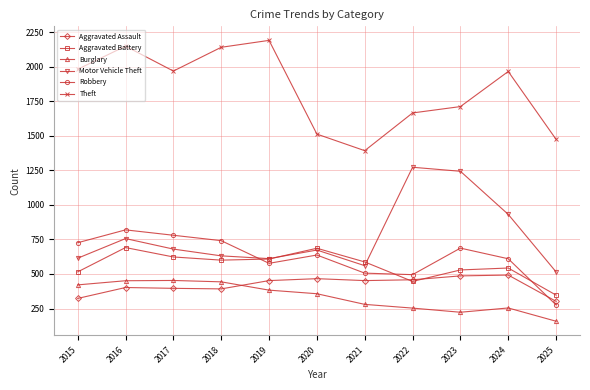

The value of Aggravated Assault at 2024 is 770. True or false?

False